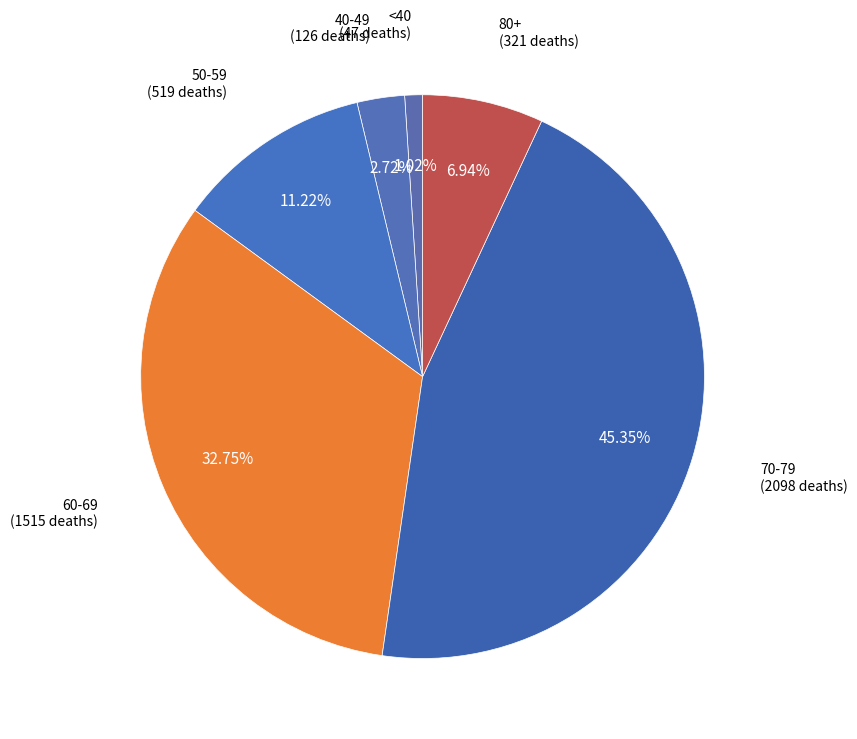

Is there a majority slice in this chart?

No